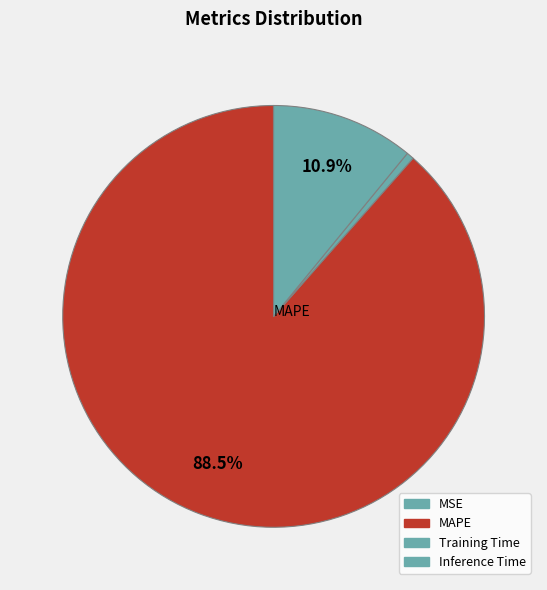

Is Inference Time the majority of the pie?

No